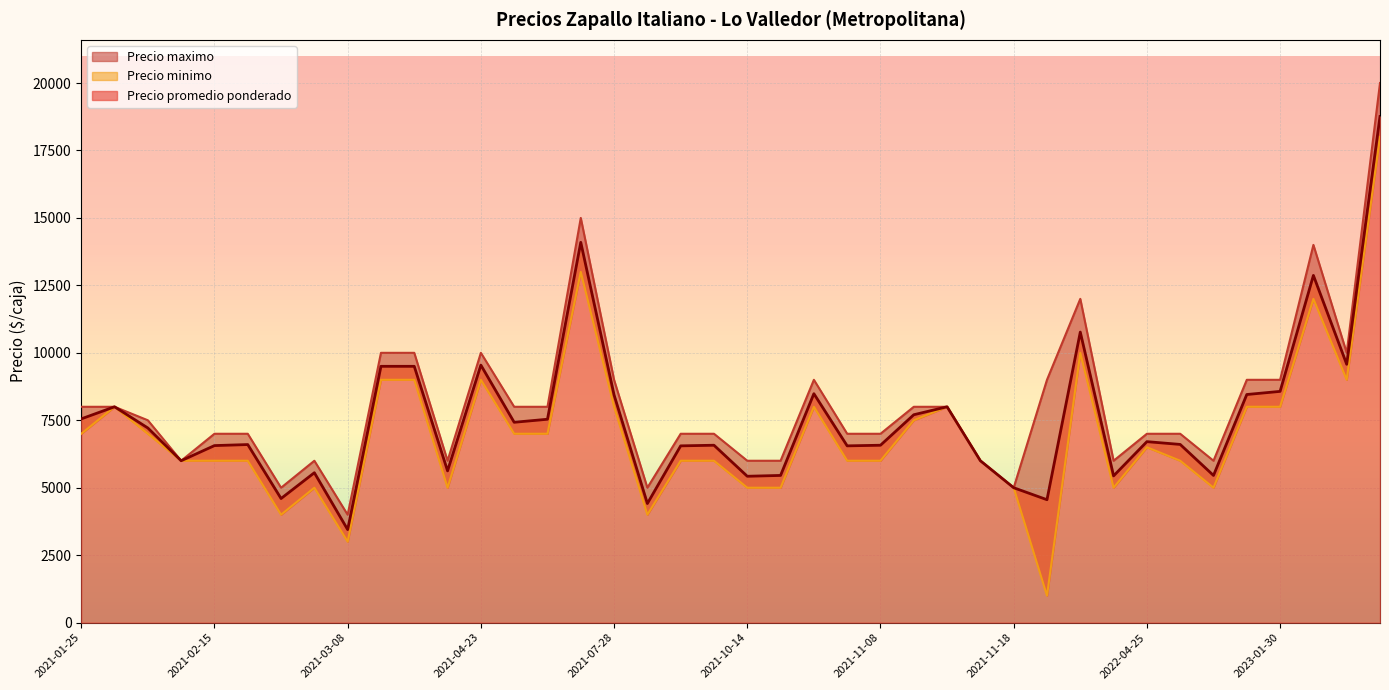

What is the difference between the second highest and minimum values in the Precio promedio ponderado series?

10647